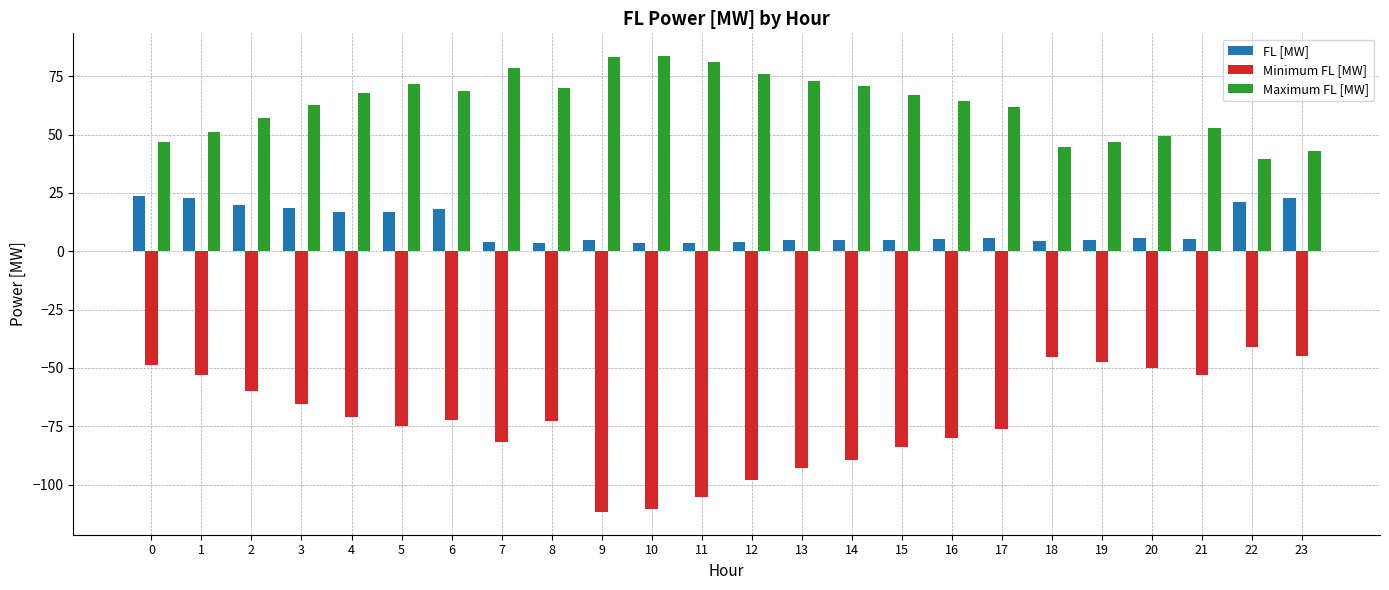

How many bars are there in each group?

3